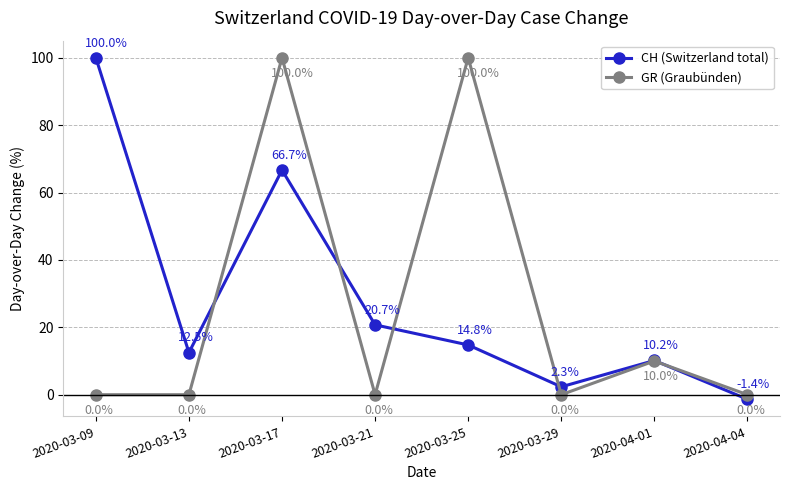

What is the average value of the CH (Switzerland total) series?

28.2